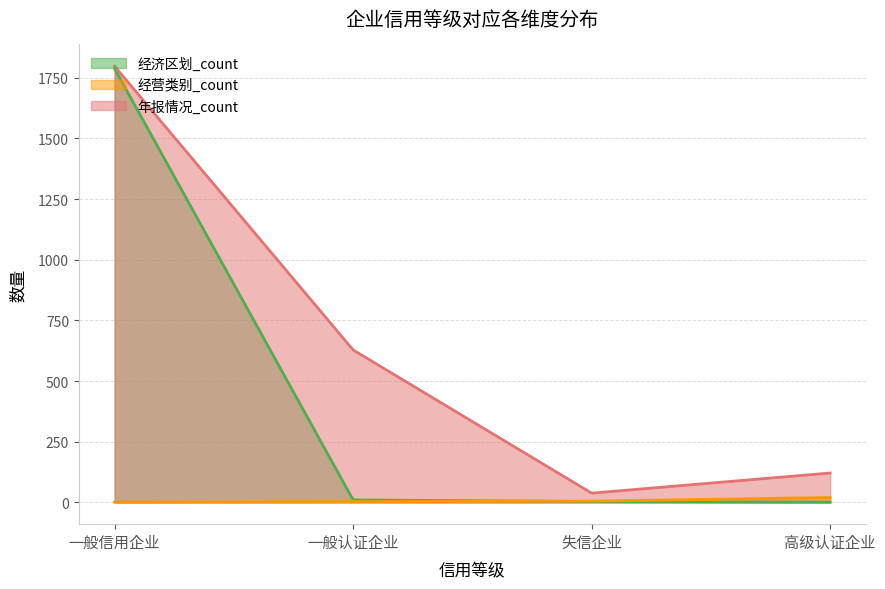

How many interior local valleys does the 年报情况_count series have?

1